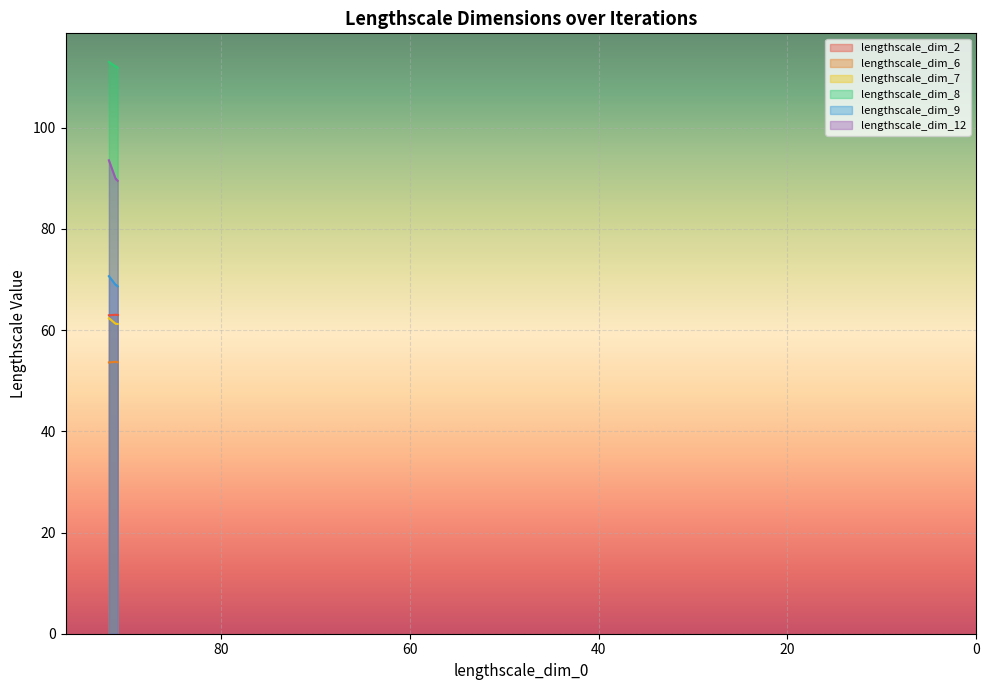

What is the maximum value for lengthscale_dim_6?

53.7